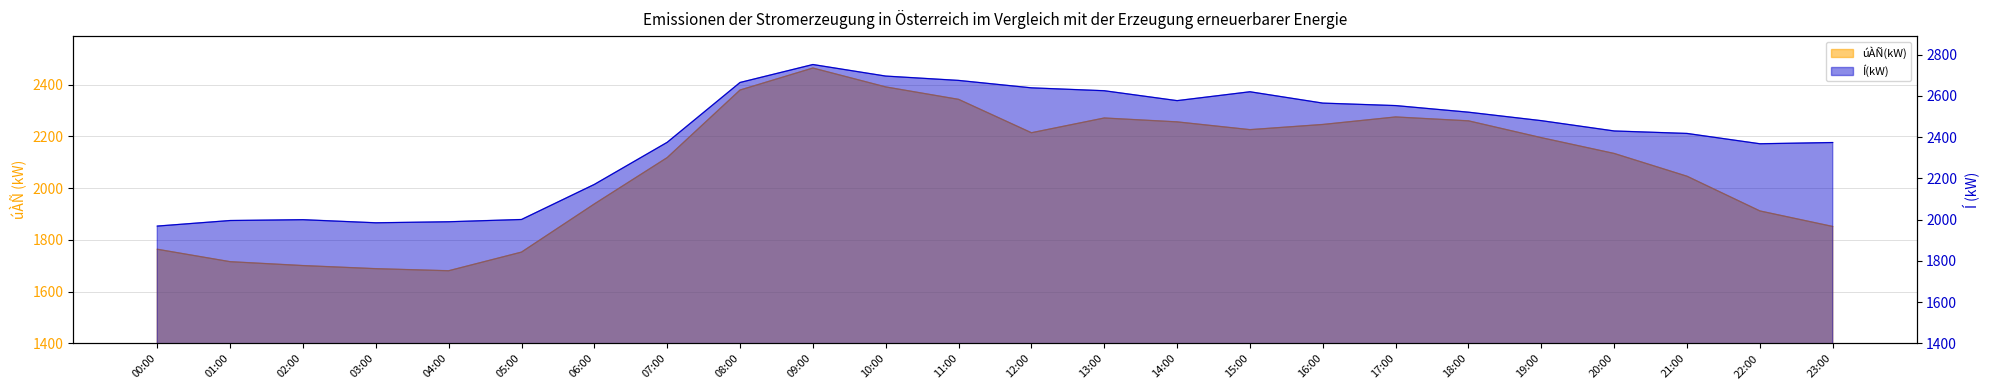

Reading left to right, transcribe all the data shown in this chart.

úÀÑ(kW): 1764	1716	1701	1689	1681	1753	1939	2118	2379	2464	2391	2343	2214	2271	2256	2226	2246	2275	2260	2195	2134	2046	1912	1852
Í(kW): 1969	1996	2000	1985	1990	2001	2171	2375	2665	2752	2696	2675	2639	2625	2577	2620	2565	2553	2521	2480	2430	2418	2368	2374